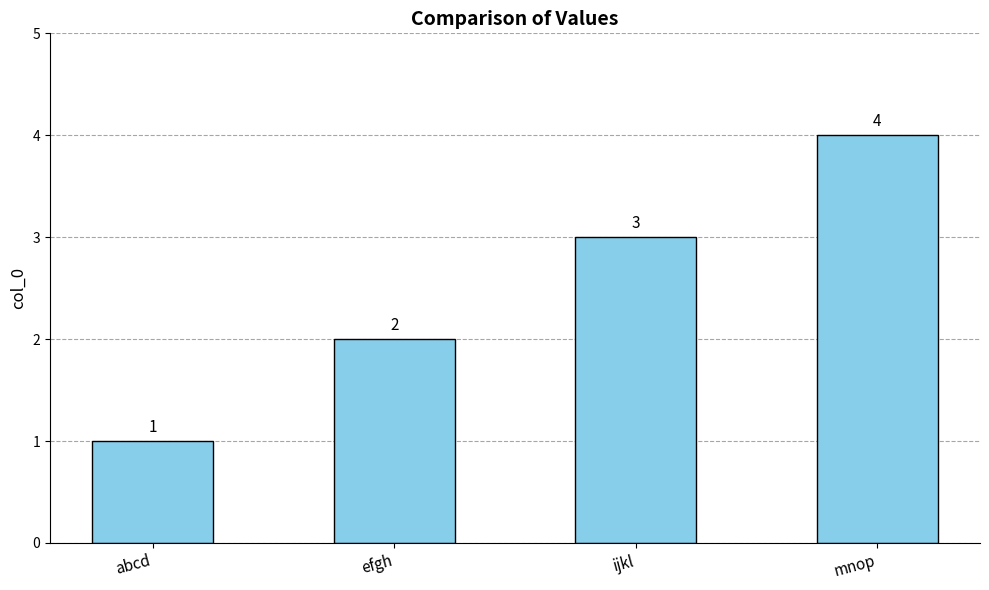

Is it true that the value at efgh is 2?

True